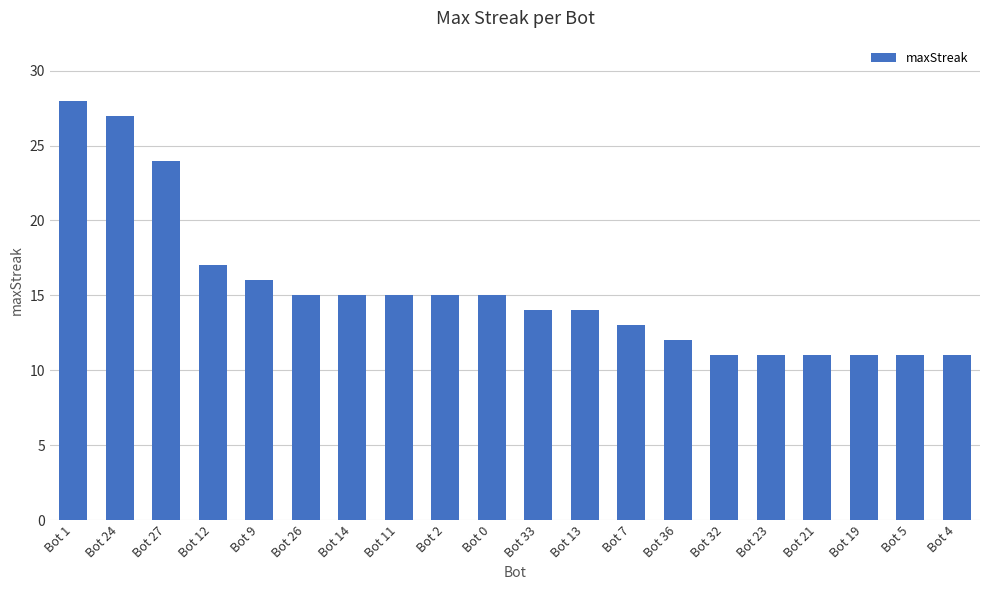

Which has a higher value, Bot 26 or Bot 12?

Bot 12